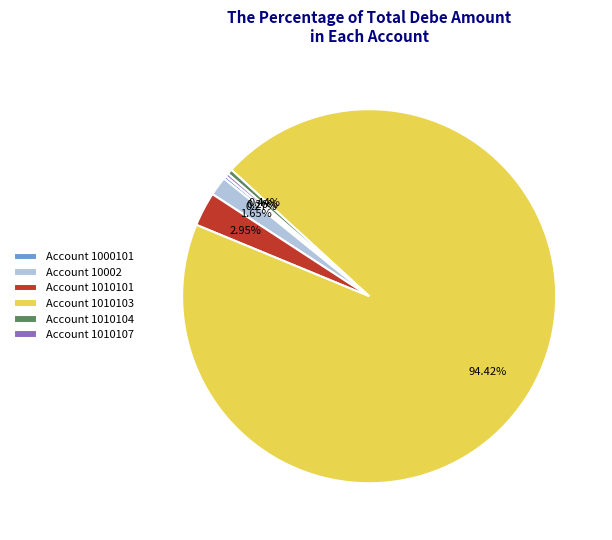

Is there any slice that represents more than half of the pie?

Yes